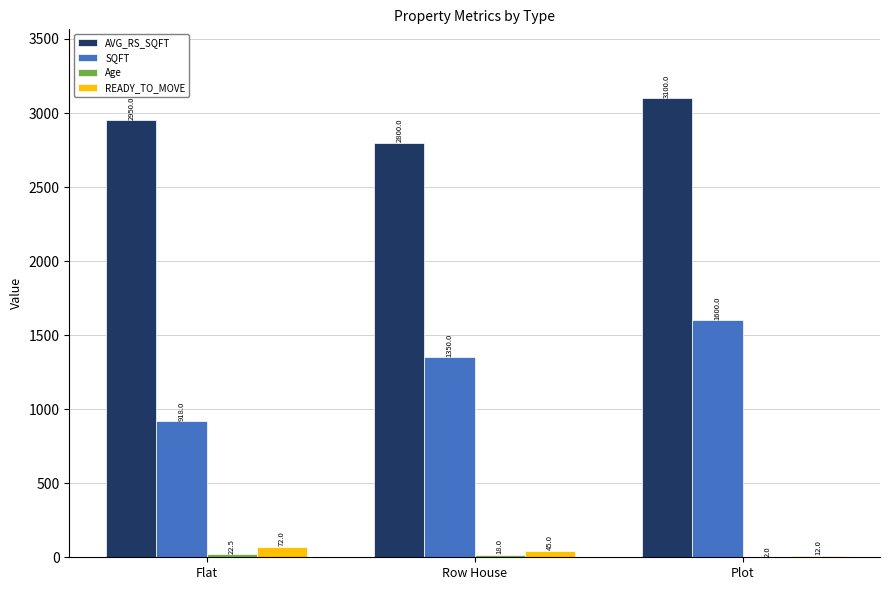

The SQFT series shows 1600.0 at Plot. True or false?

True